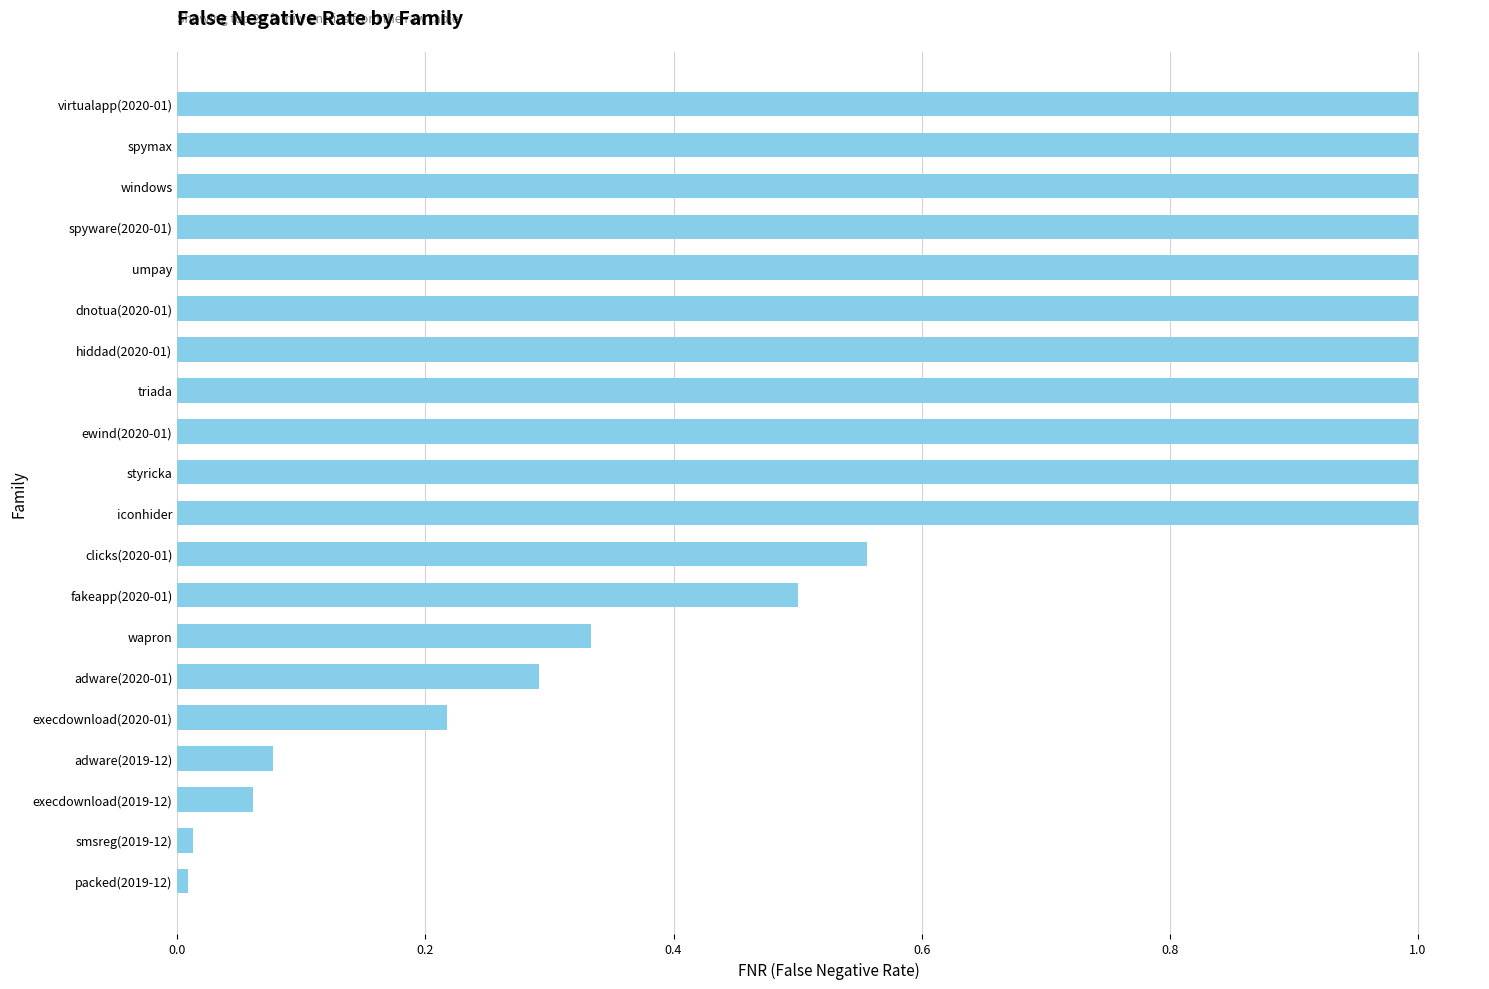

Is it true that the value at umpay is 1.5?

False